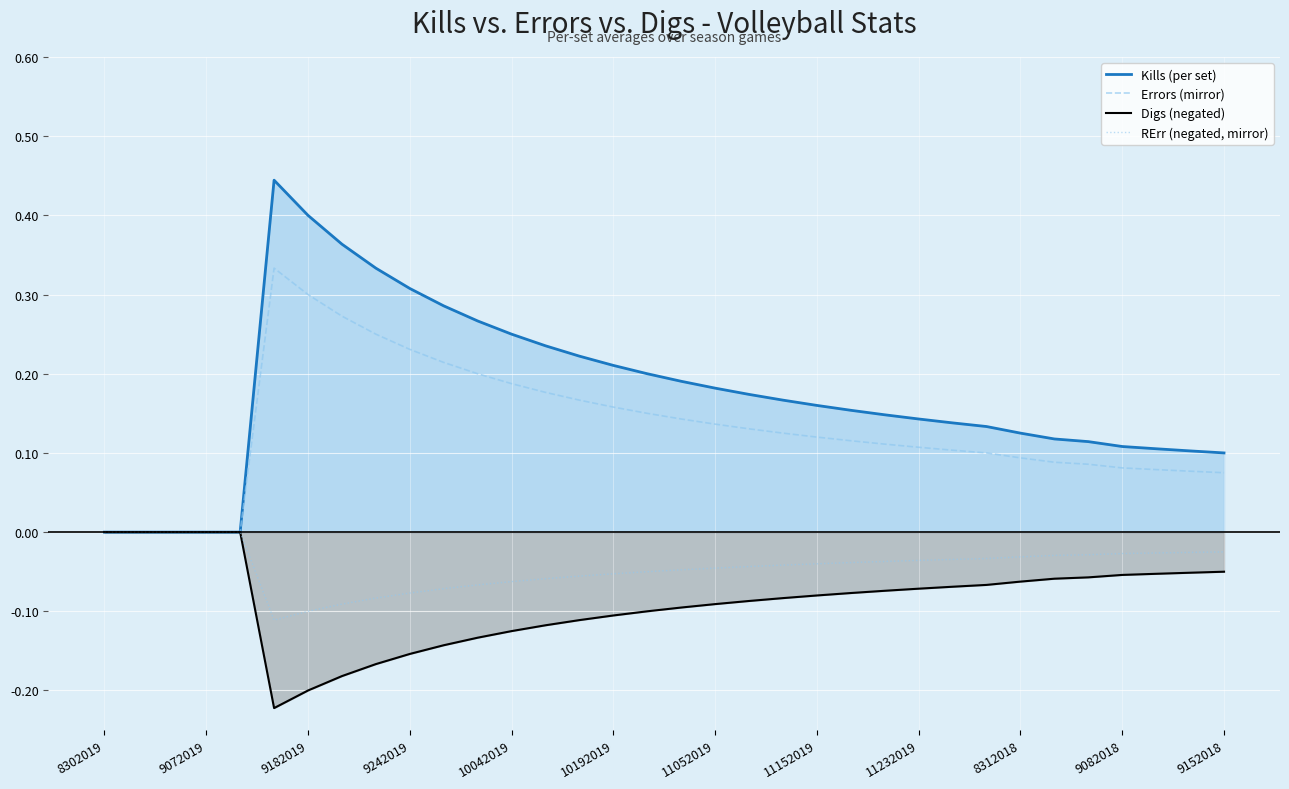

Which series has the largest range (max minus min)?

Kills (per set)